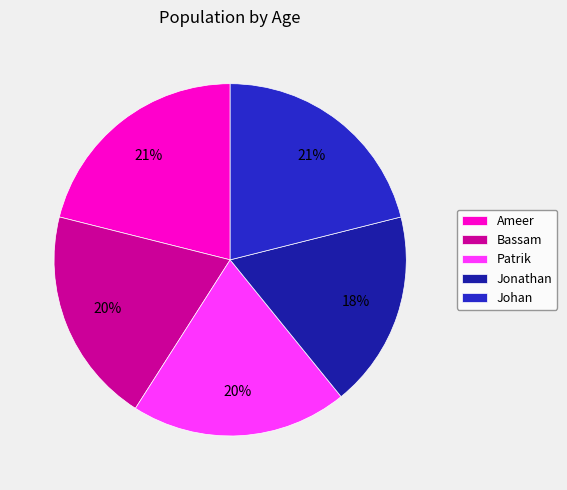

What is the largest slice in the pie chart?

Ameer